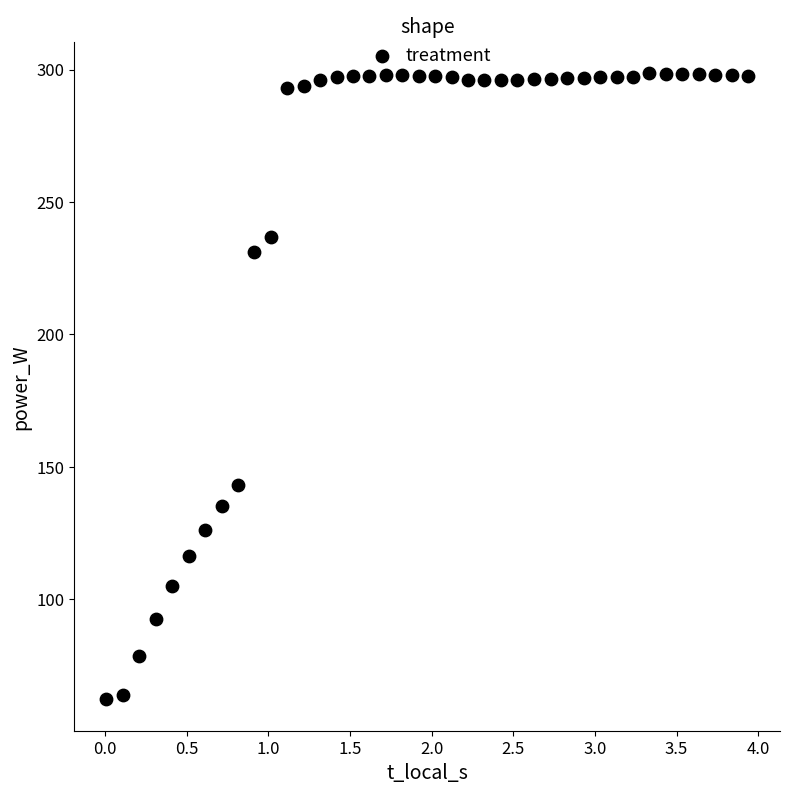

What is the range of Y values (max minus min)?

236.4